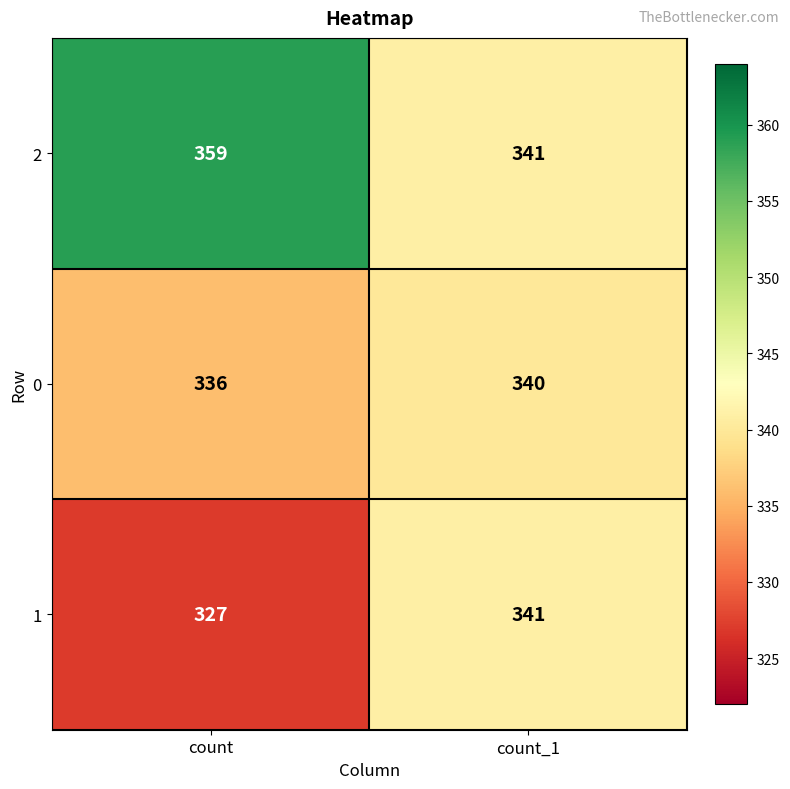

At how many categories does at least one series exceed 358?

1